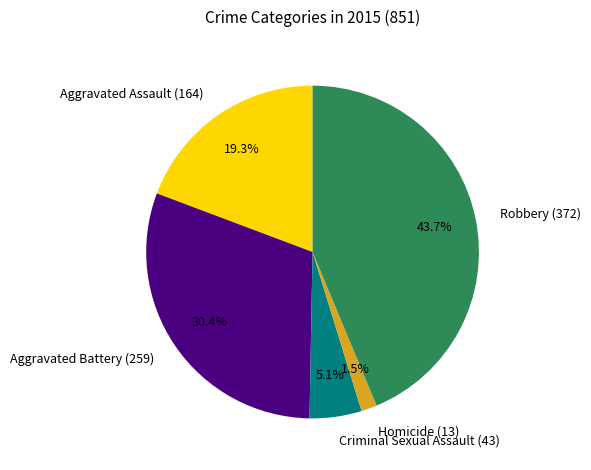

To the nearest percent, what is the difference between the Robbery (372) and Aggravated Assault (164) slice percentages?

24%